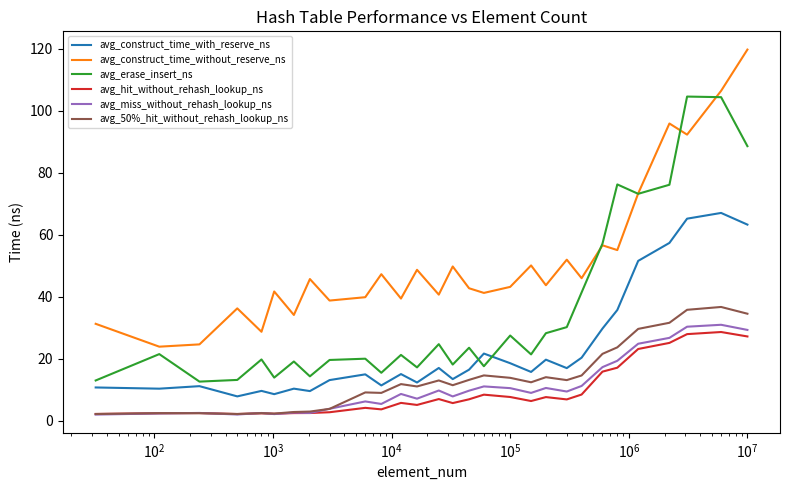

How many interior local peaks does the avg_erase_insert_ns series have?

10